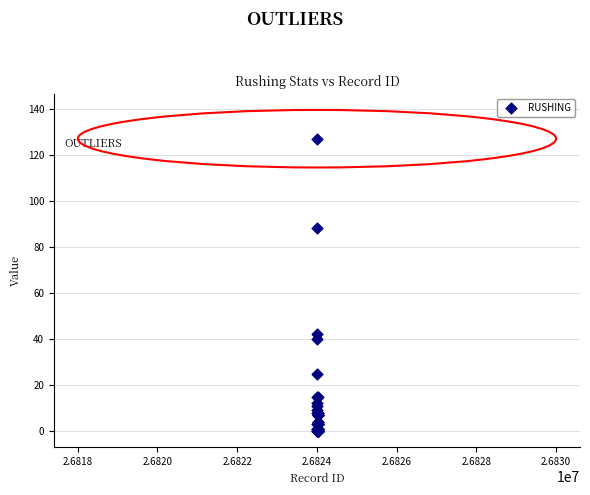

What Y value in the scatter plot is closest to 63?

42